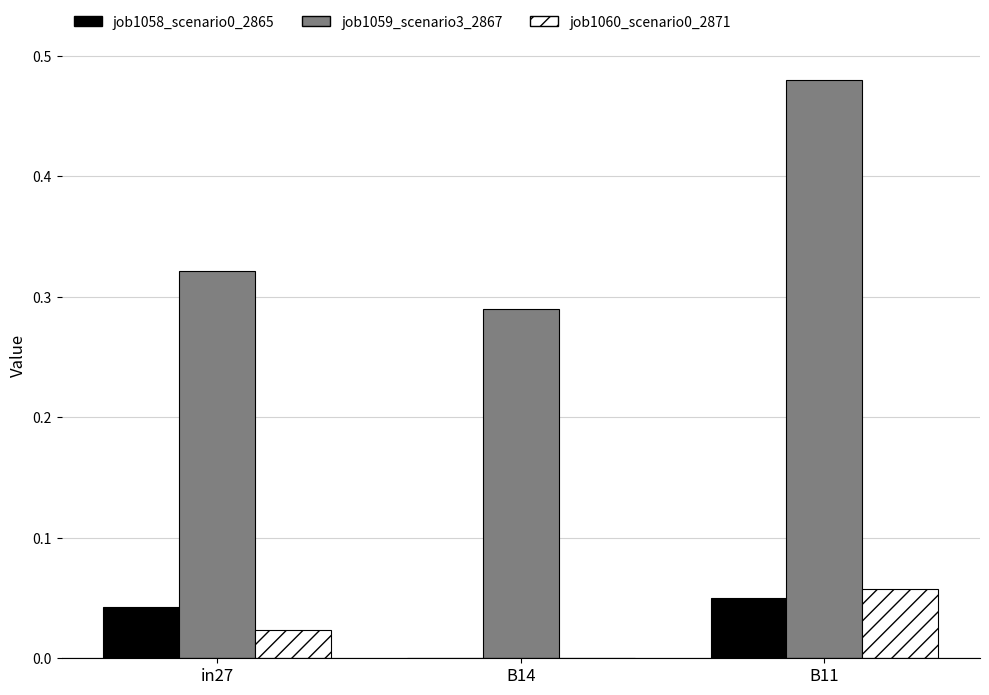

At which category is the sum across all series the highest?

B11